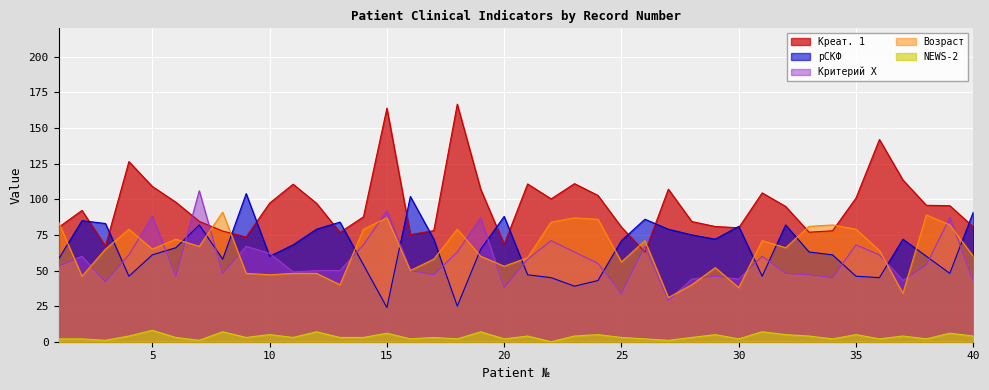

Which series has the largest range (max minus min)?

Креат. 1